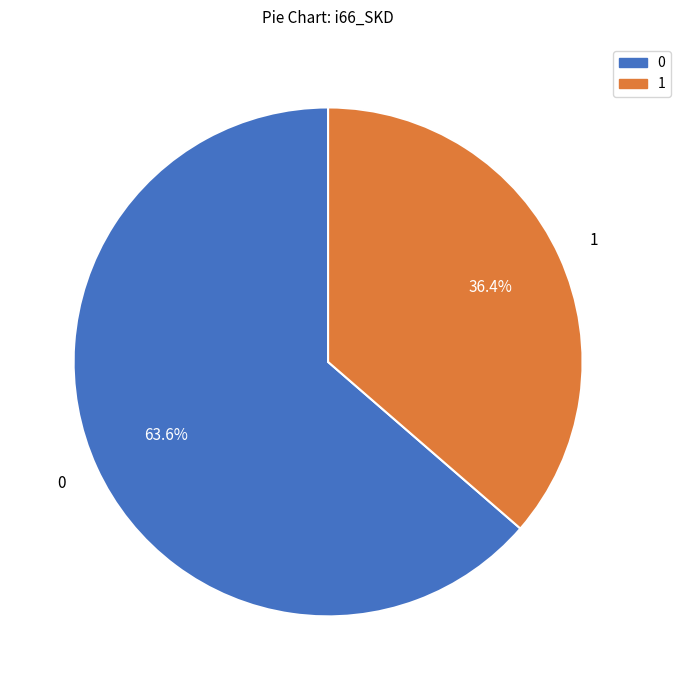

To the nearest percent, what is the average slice percentage?

50%